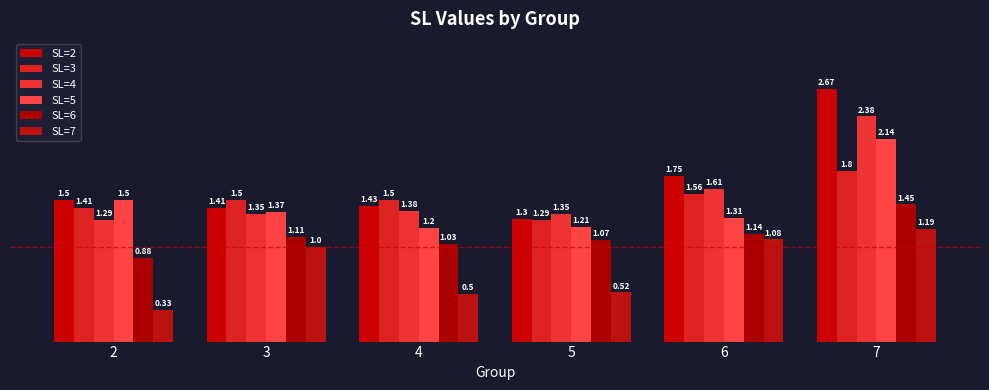

Rank the categories by SL=7 value from lowest to highest.

2, 4, 5, 3, 6, 7